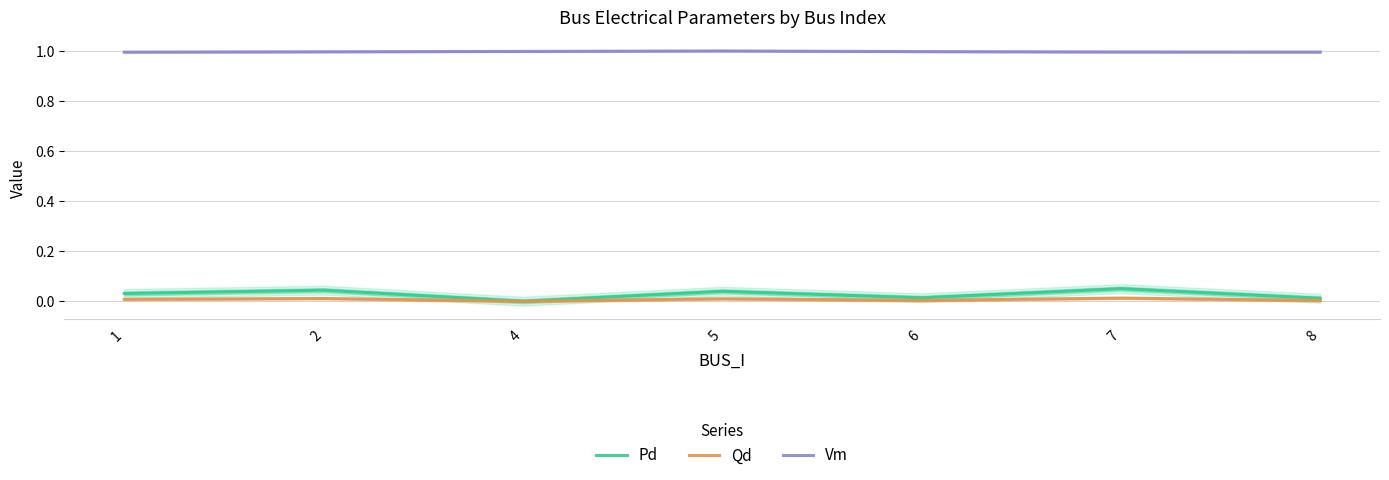

True or false: Qd has a value of 0.0 at 8.

True